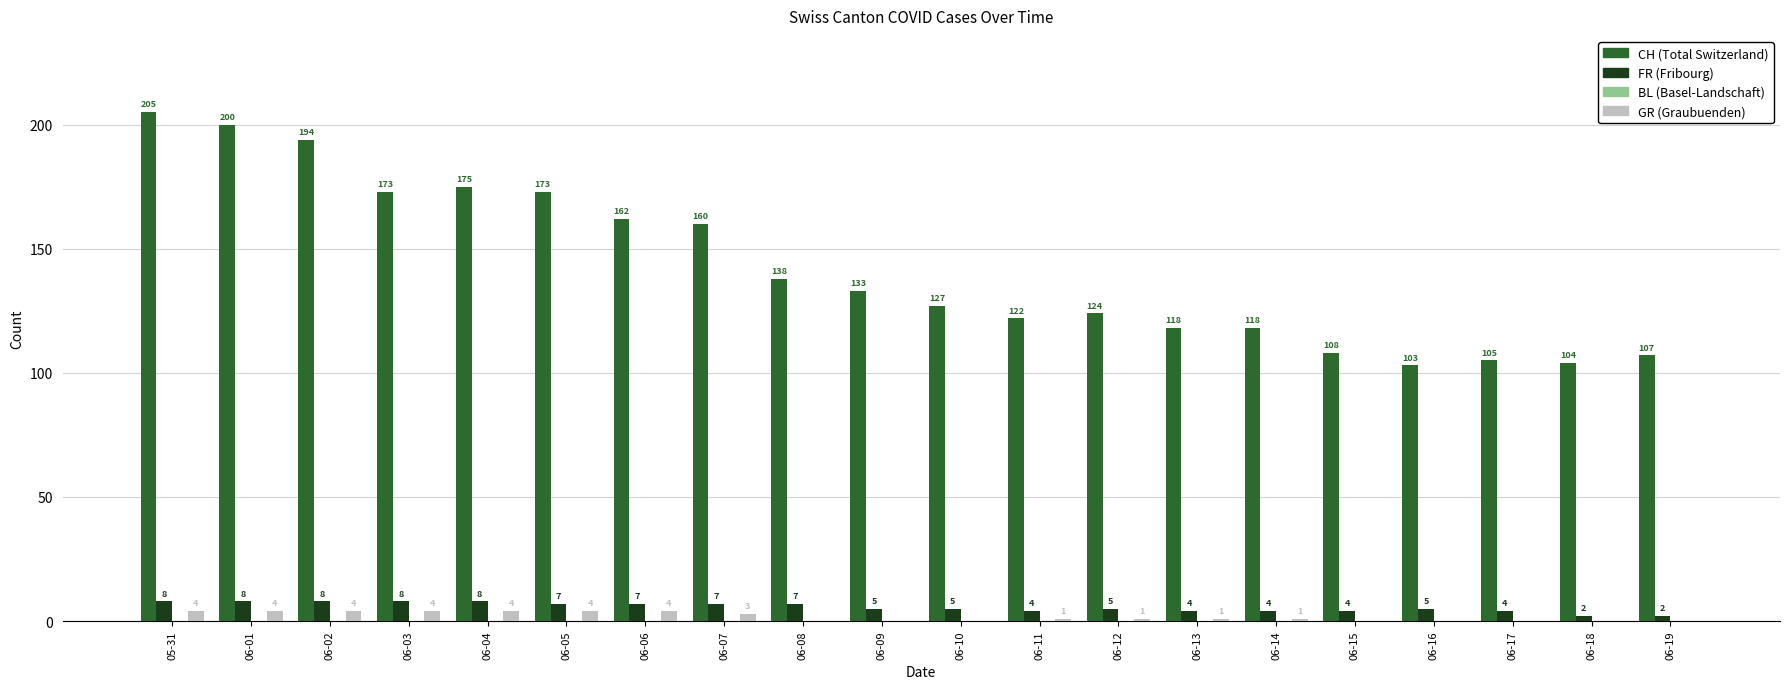

What is the greatest value displayed?

205